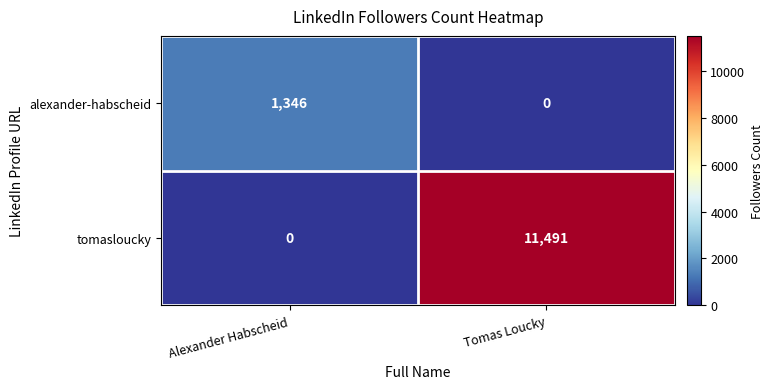

Which series changed the most between Alexander Habscheid and Tomas Loucky?

tomasloucky